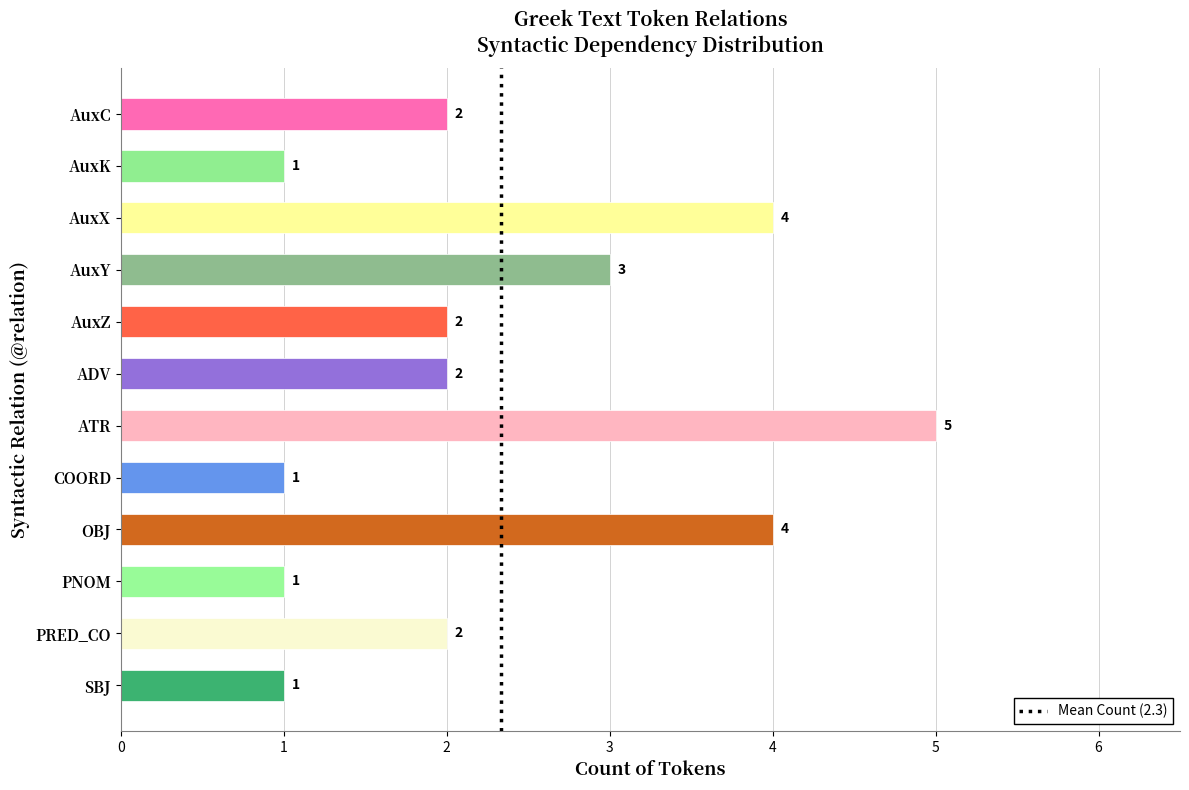

What is the label of the 4th bar from the bottom?

OBJ